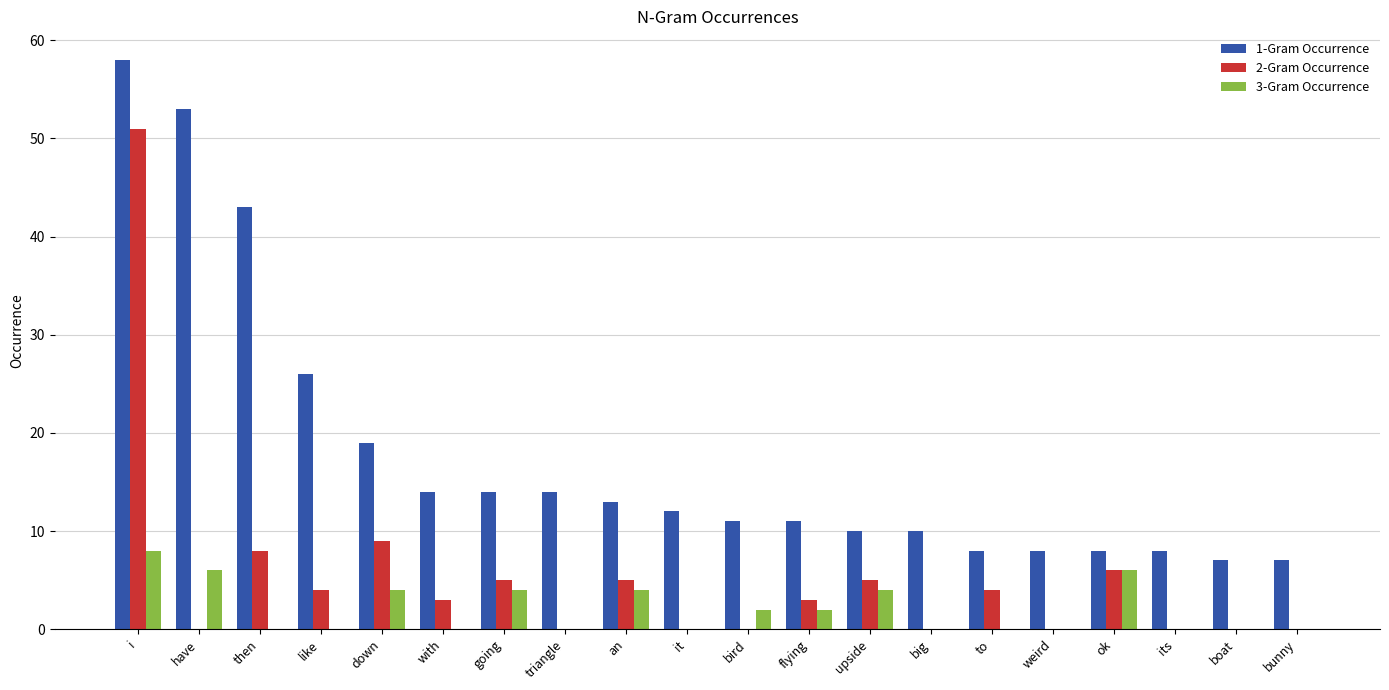

How many series are shown in this chart?

3